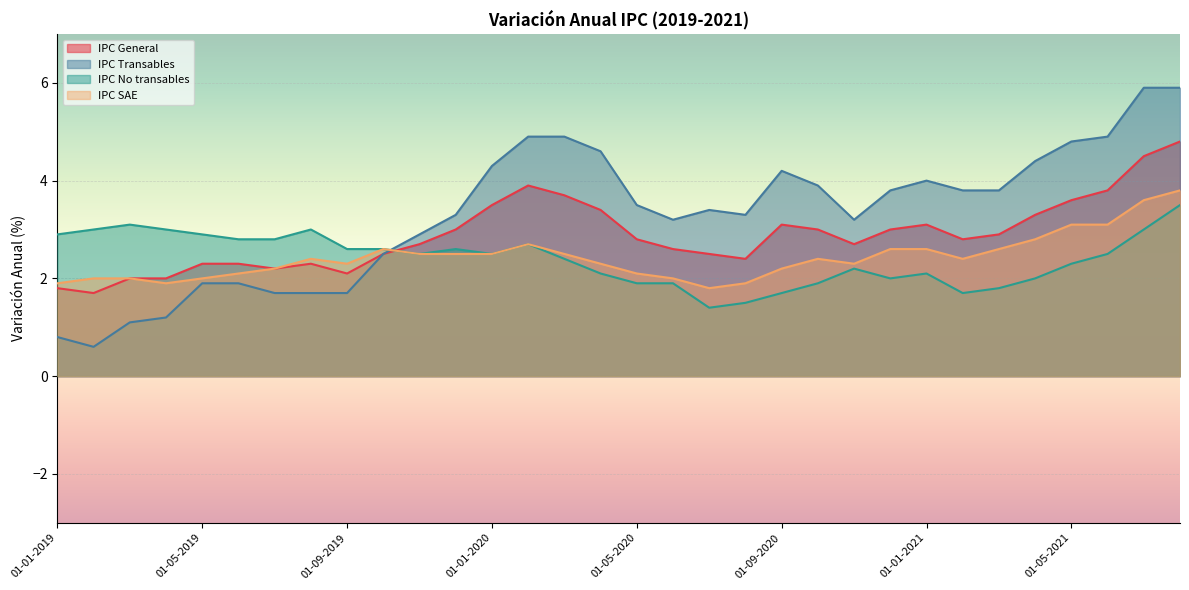

Count the number of categories in the chart.

32